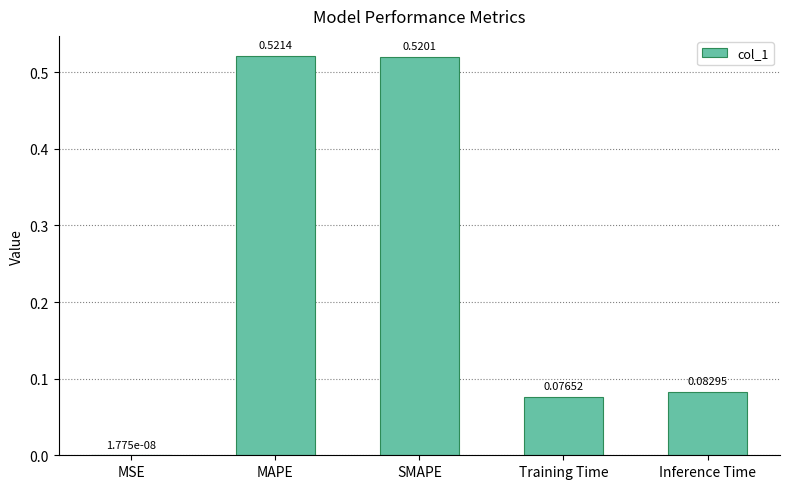

At which label is the value closest to 0?

MSE